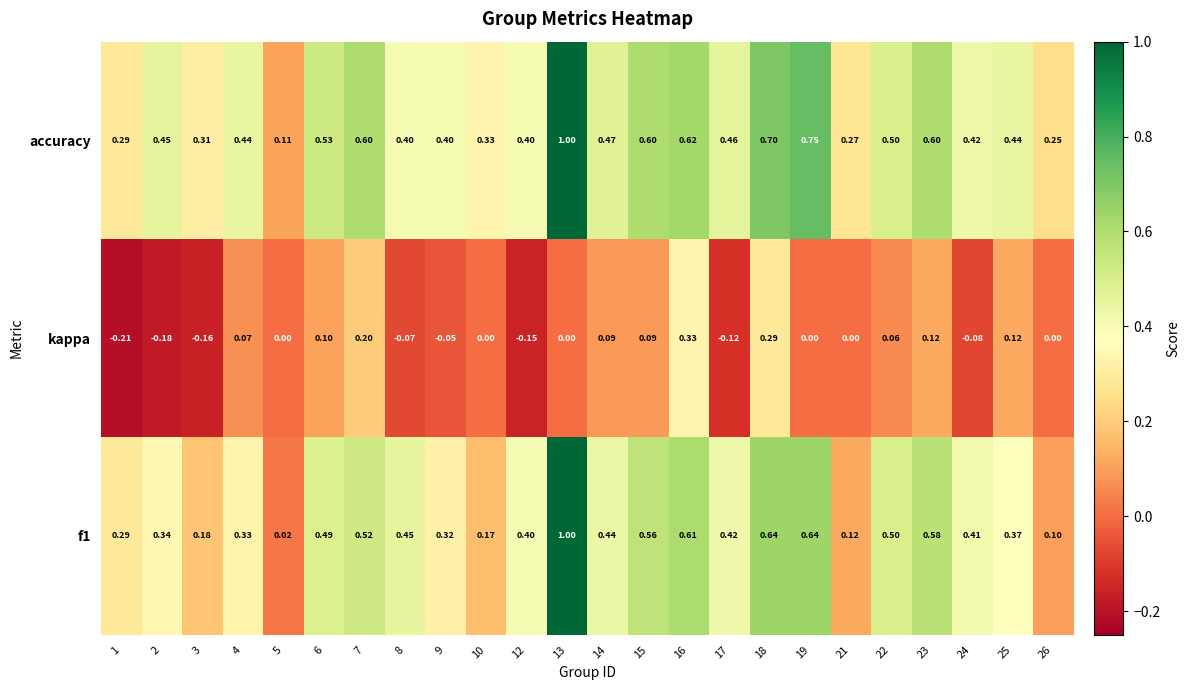

Which series changed the most between 7 and 15?

kappa